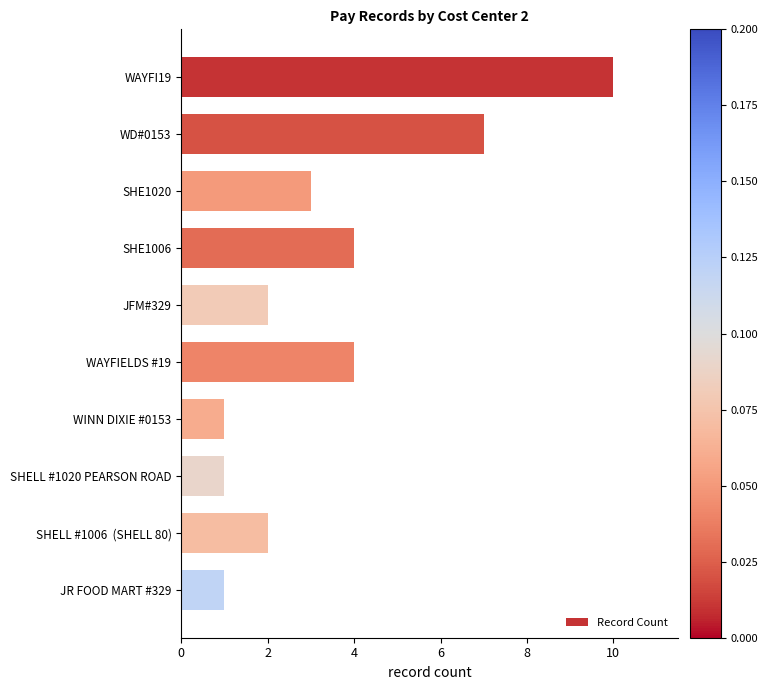

Does the chart contain any negative values?

No